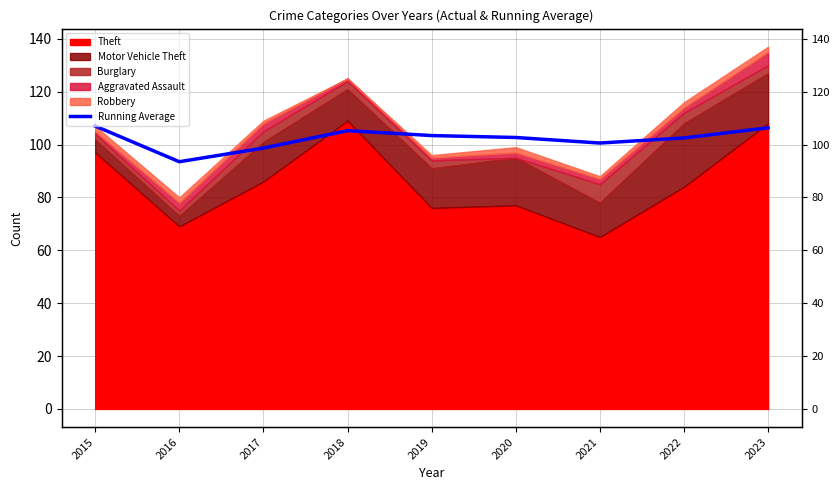

How many data points are above 102?

6